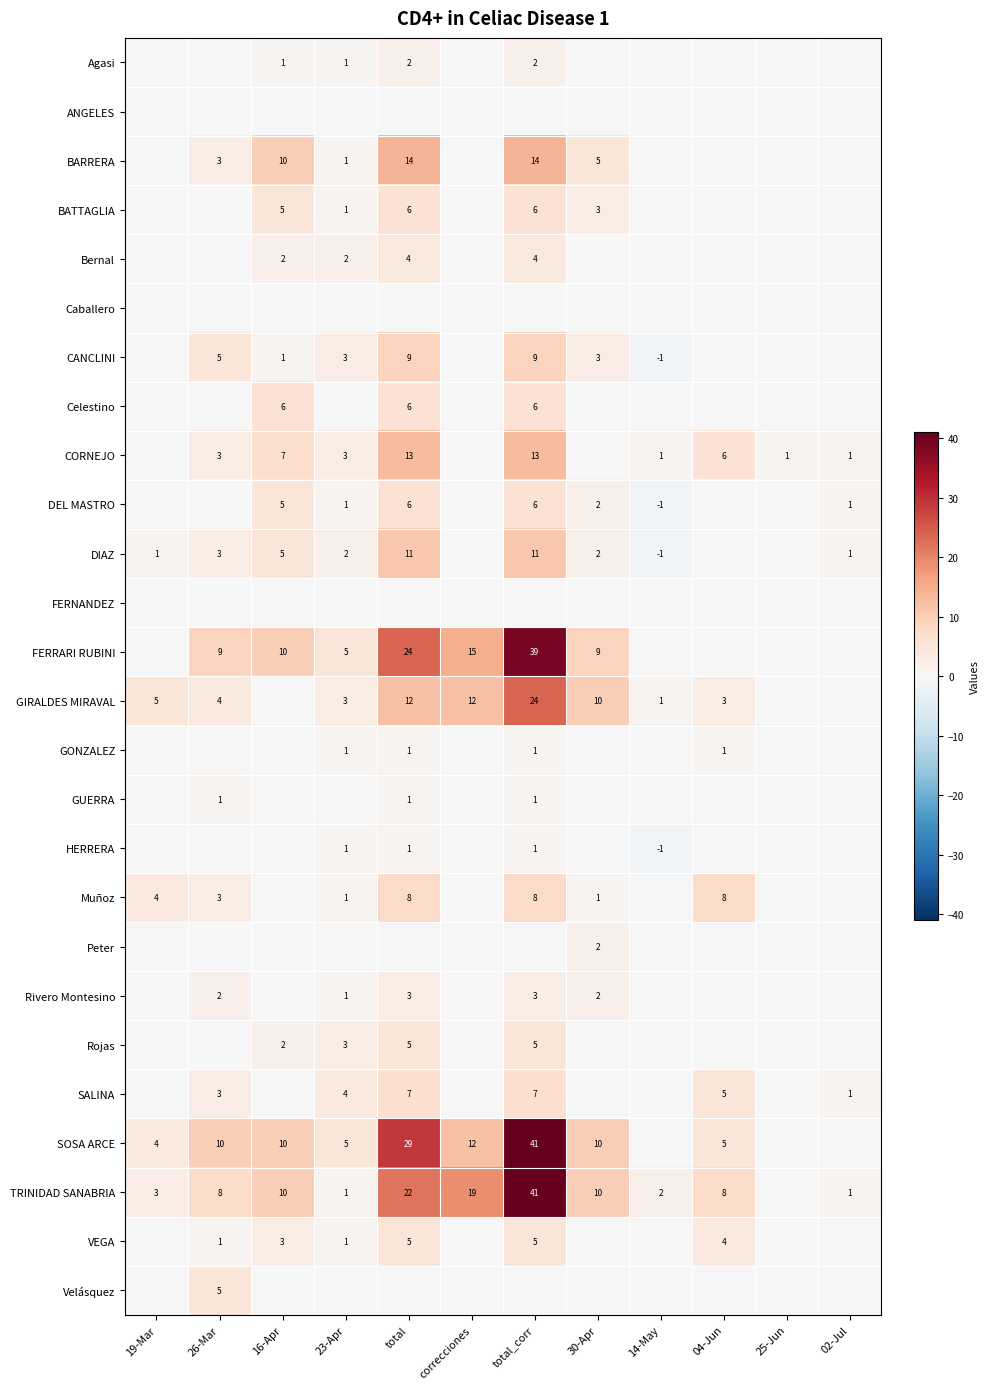

How many series are shown in this chart?

26